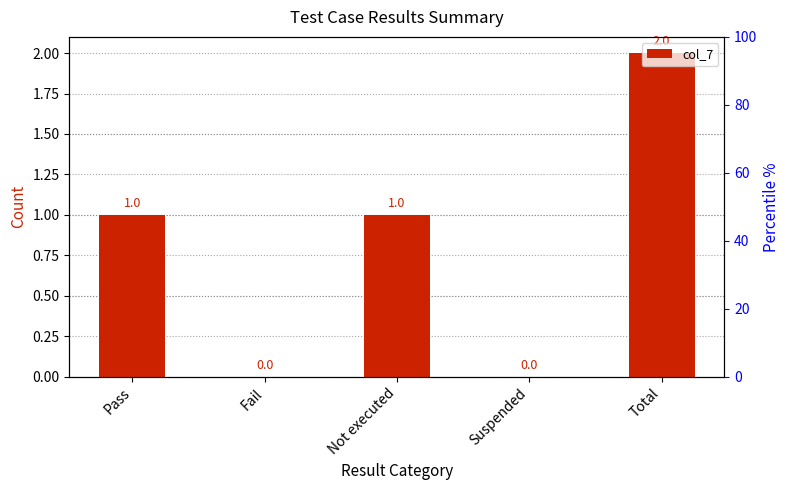

Reading left to right, extract all data points from this chart.

1	0	1	0	2